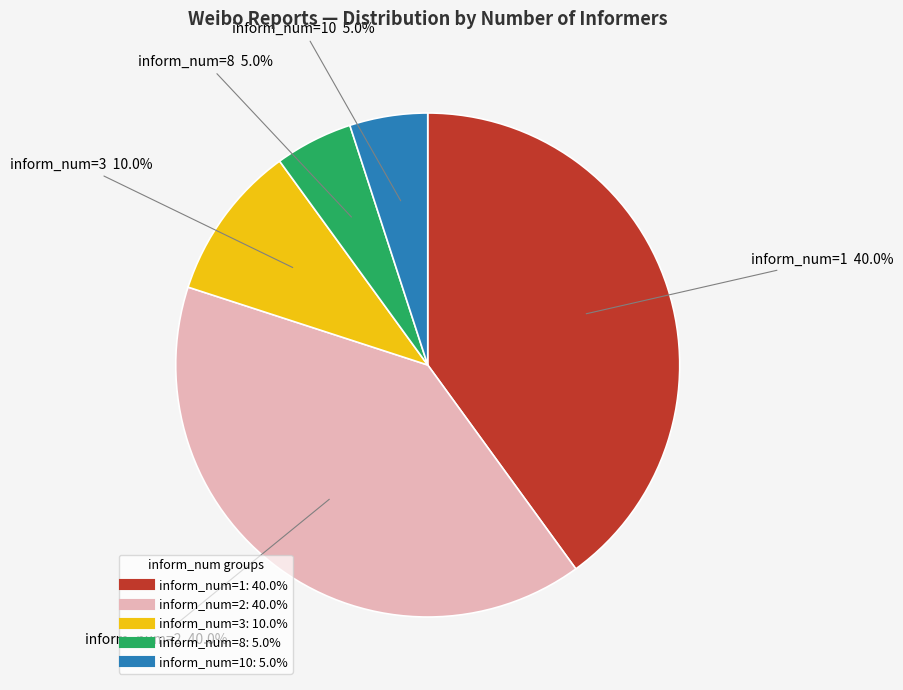

Does any single category account for the majority?

No